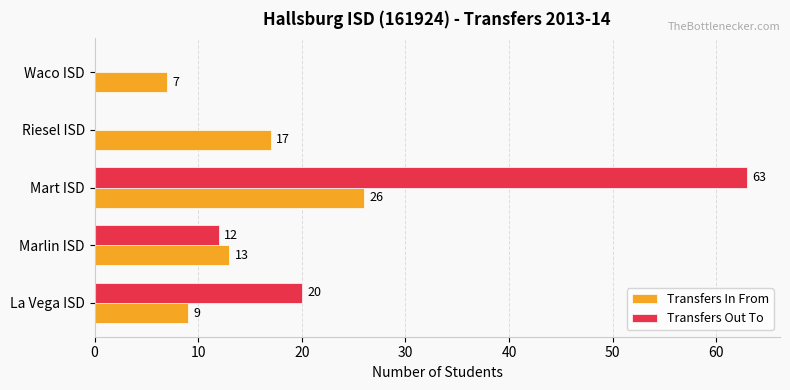

At which category is the sum across all series the highest?

Mart ISD